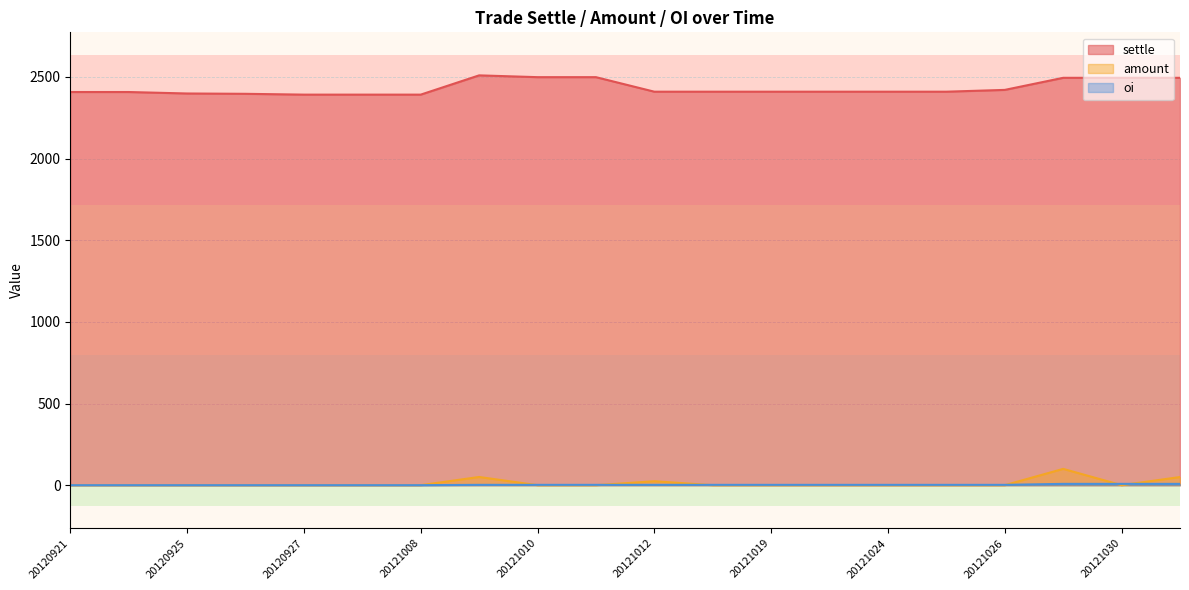

Rank the categories by amount value from lowest to highest.

20120921, 20120924, 20120925, 20120926, 20120927, 20120928, 20121008, 20121010, 20121011, 20121015, 20121019, 20121022, 20121024, 20121025, 20121026, 20121030, 20121012, 20121102, 20121009, 20121029